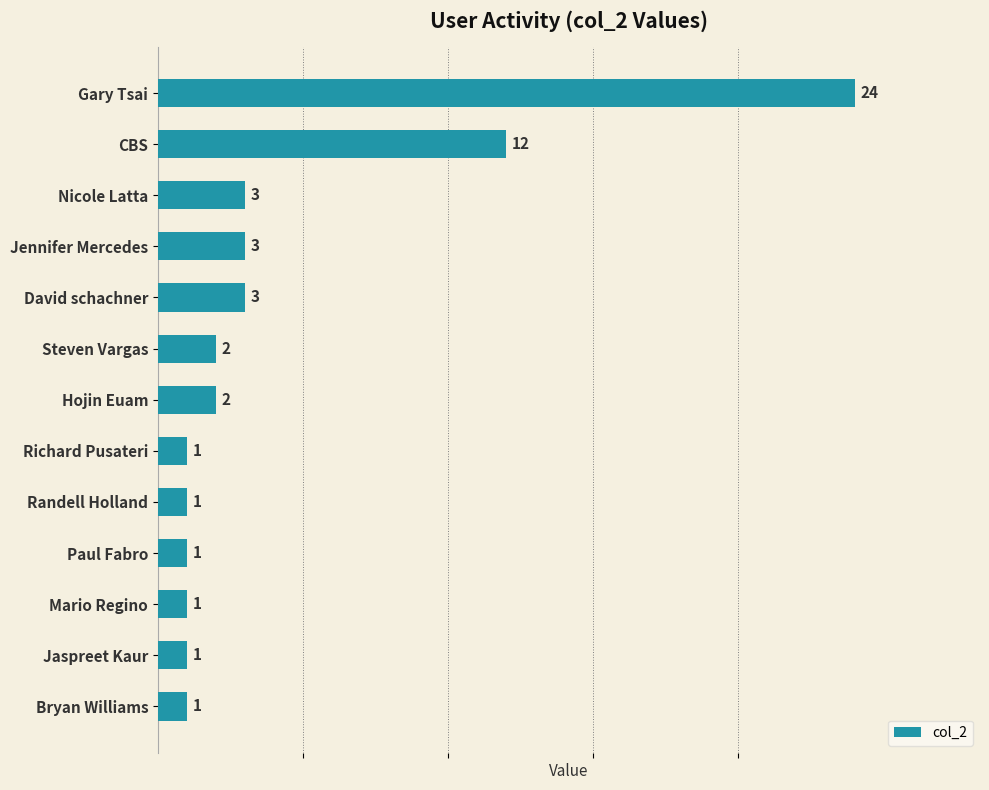

Reading top to bottom, list all the values displayed in this chart.

Gary Tsai=24	CBS=12	Nicole Latta=3	Jennifer Mercedes=3	David schachner=3	Steven Vargas=2	Hojin Euam=2	Richard Pusateri=1	Randell Holland=1	Paul Fabro=1	Mario Regino=1	Jaspreet Kaur=1	Bryan Williams=1